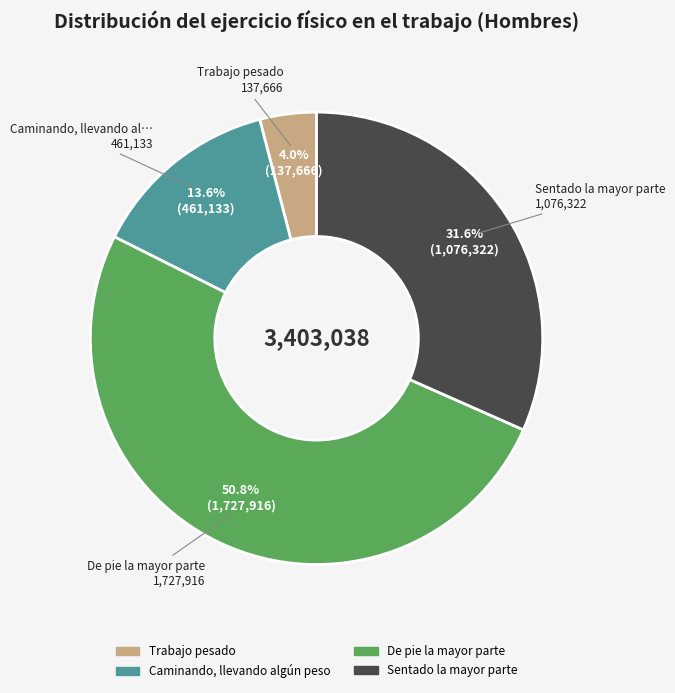

Rank the categories by value from lowest to highest.

Trabajo pesado, Caminando, llevando algún peso, Sentado la mayor parte, De pie la mayor parte